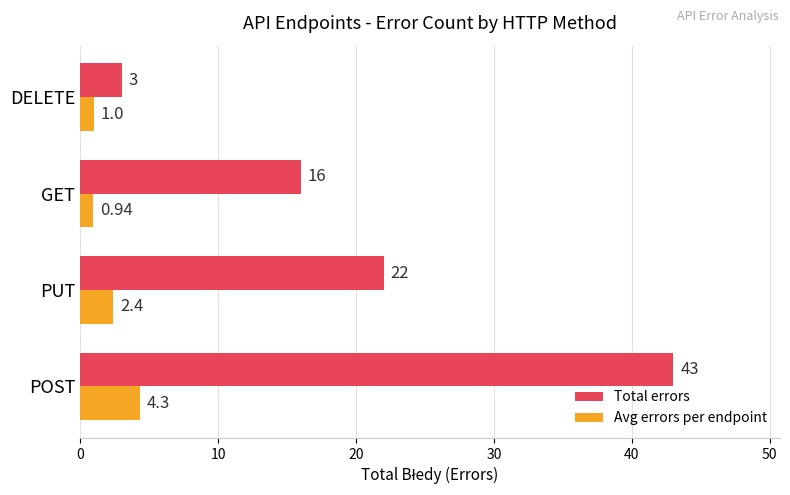

What is the difference between the Total errors values at POST and DELETE?

40.0